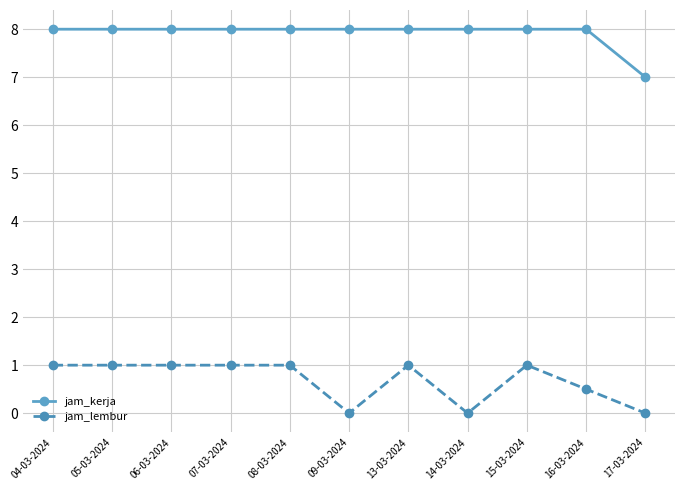

At how many categories does at least one series exceed 2?

11